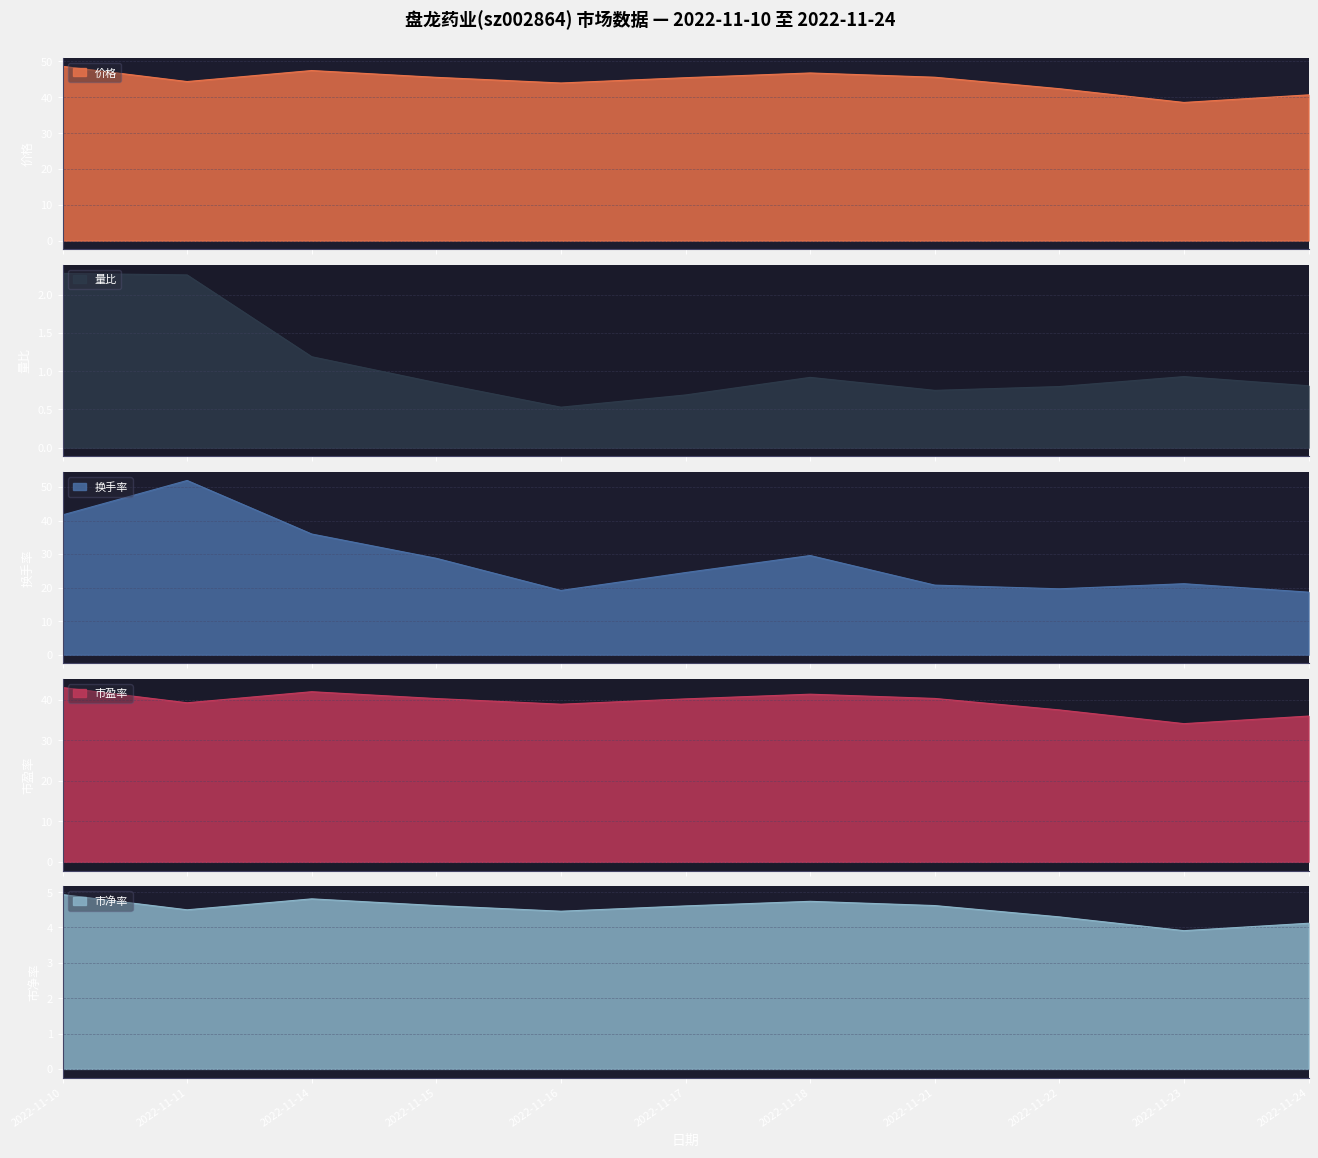

What value does the 市盈率 series have at 2022-11-21?

40.3